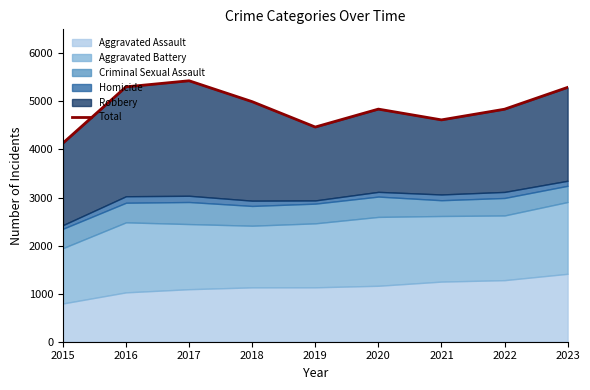

List the labels in order of value, largest first.

2017, 2016, 2023, 2018, 2020, 2022, 2021, 2019, 2015